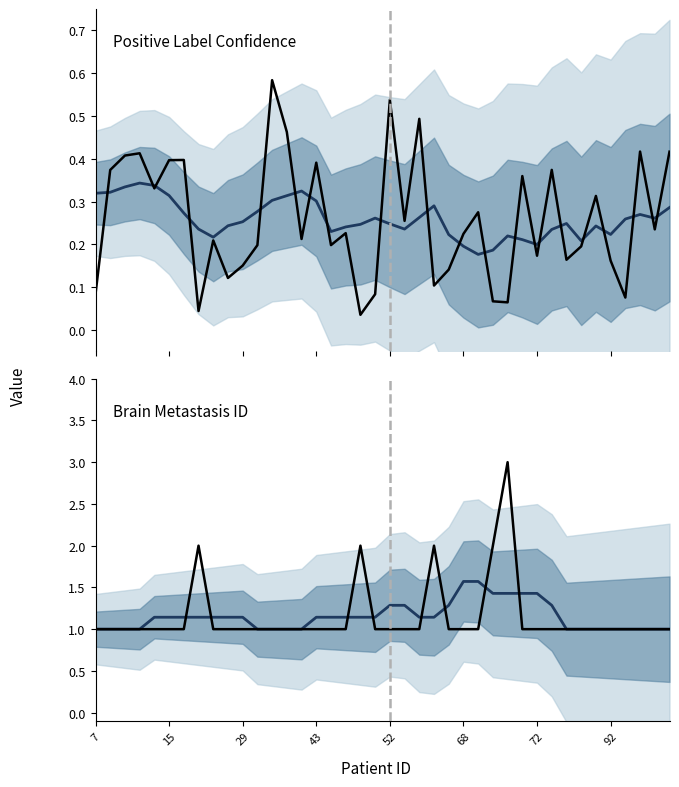

What is the label of the 4th point from the right?

36